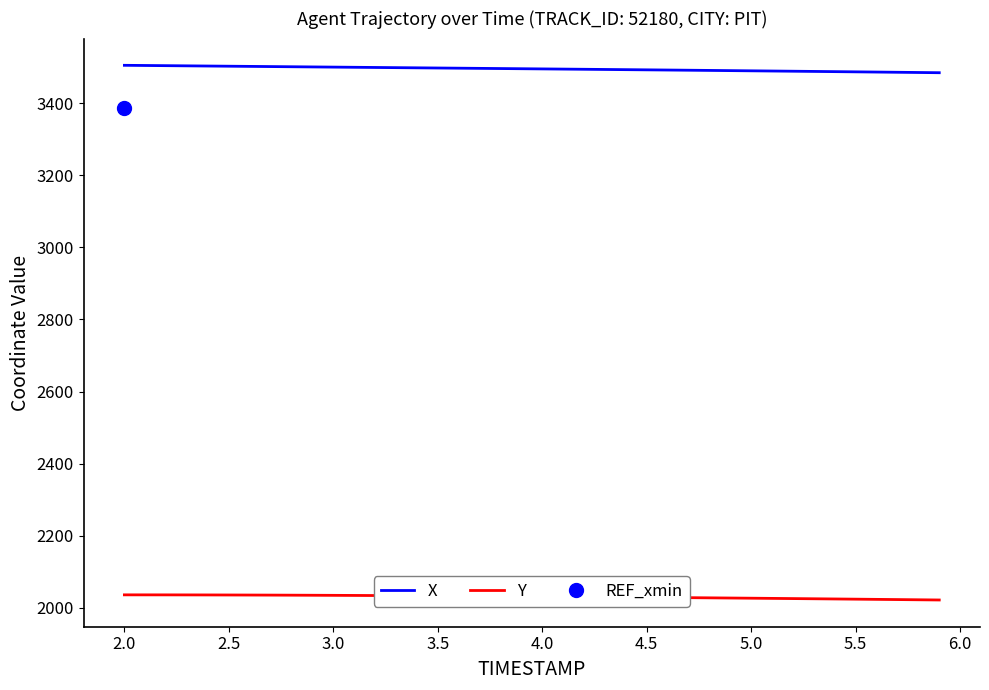

Does the chart display data point markers on the line(s)?

No